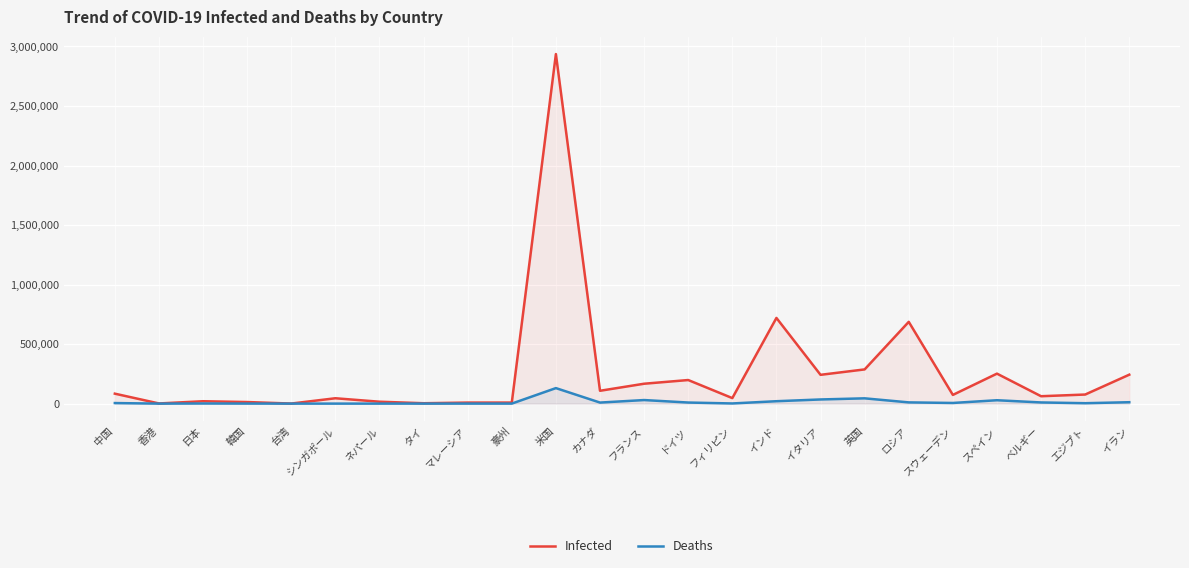

The value of Infected at 日本 is 19981. True or false?

True